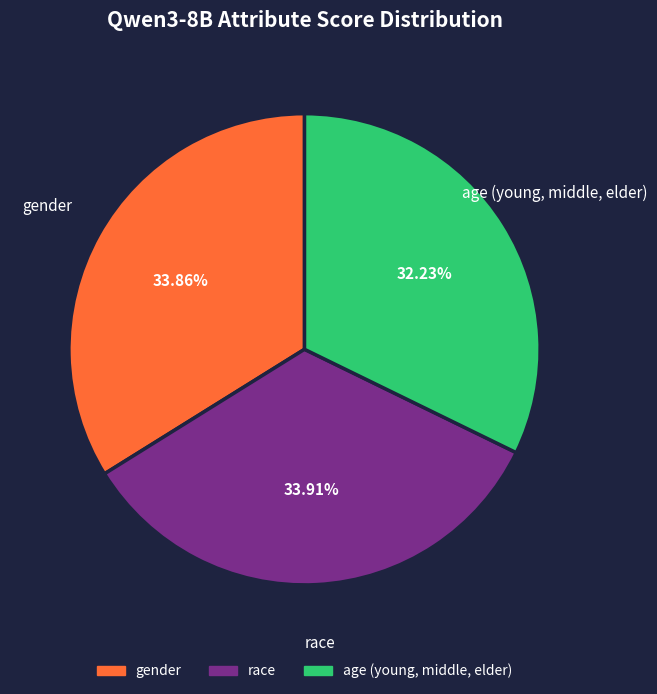

To the nearest percent, what percentage of the pie is race?

34%